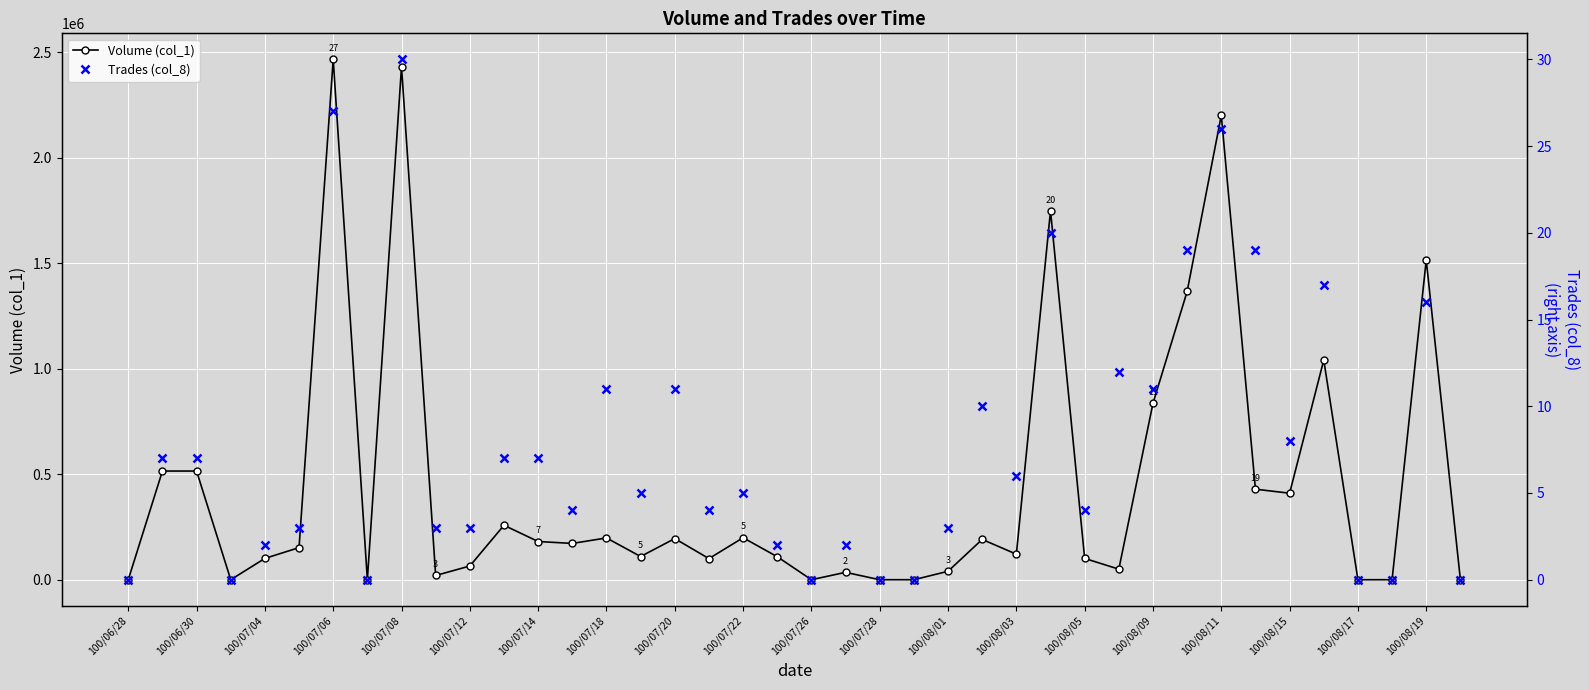

Rank the series at 23 from lowest to highest value.

Volume (col_1), Trades (col_8)